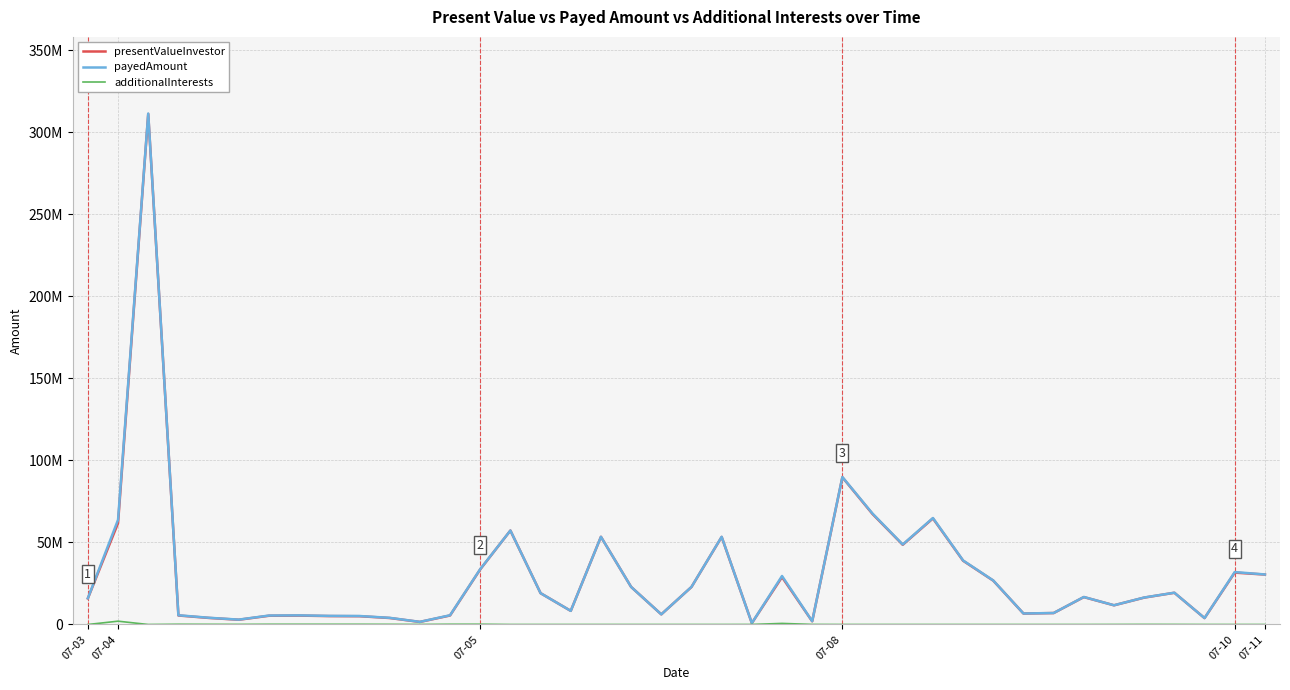

At which label does additionalInterests reach its peak?

07-04